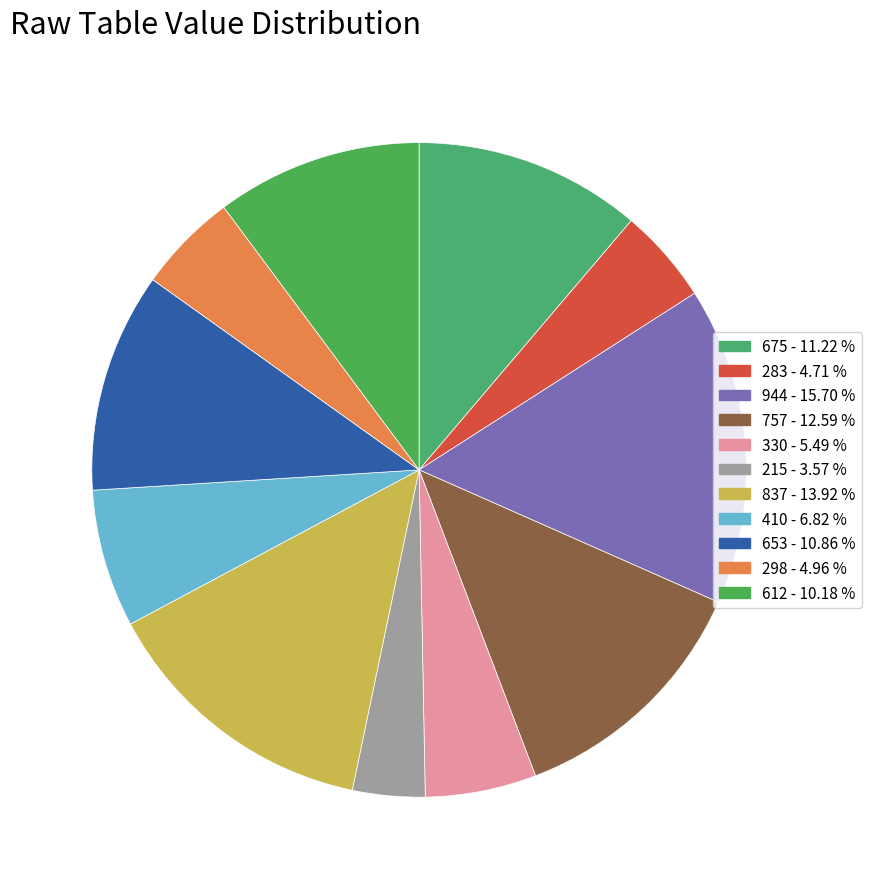

How many slices are in this pie chart?

11